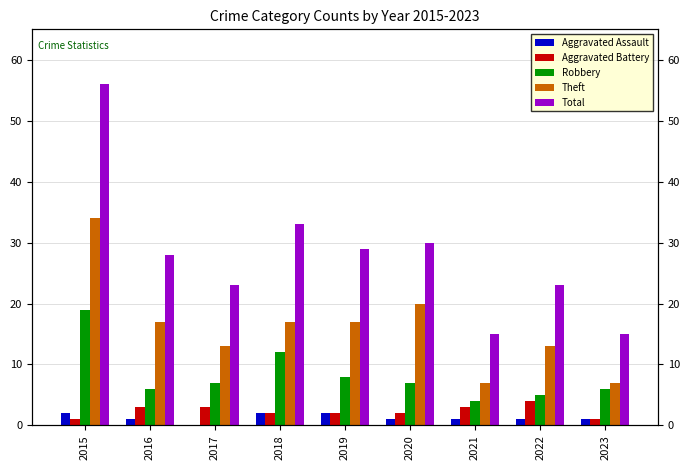

Which series has the widest spread of values?

Total